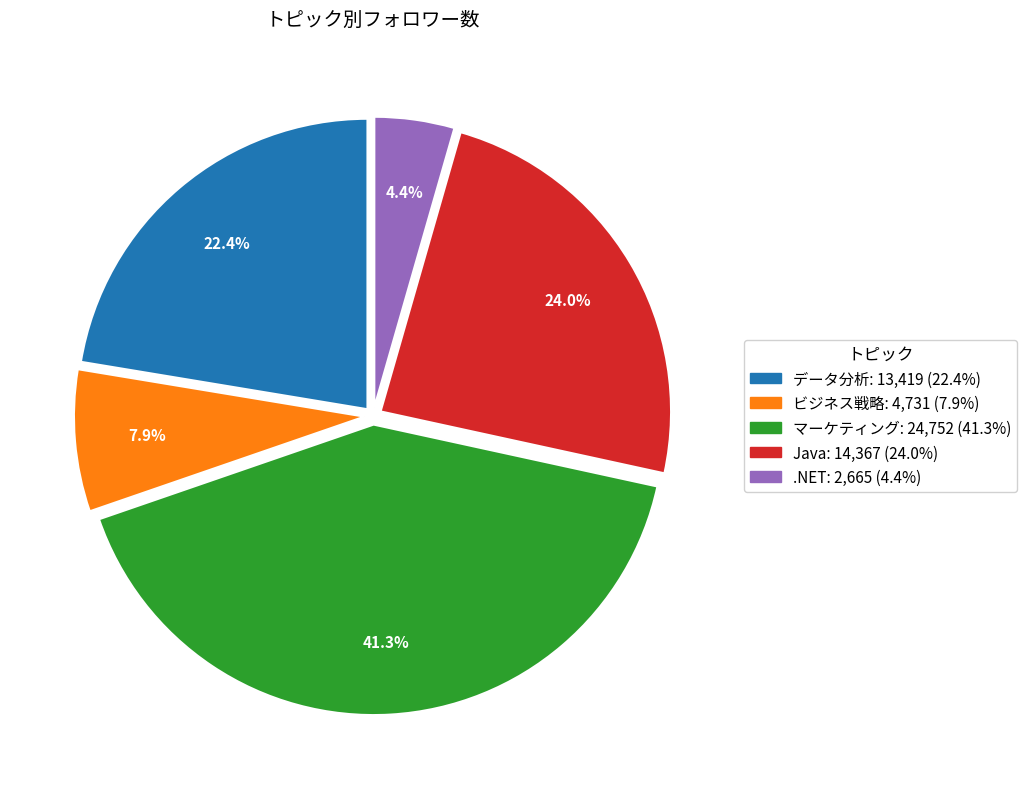

What portion of the pie excludes .NET?

95.6%